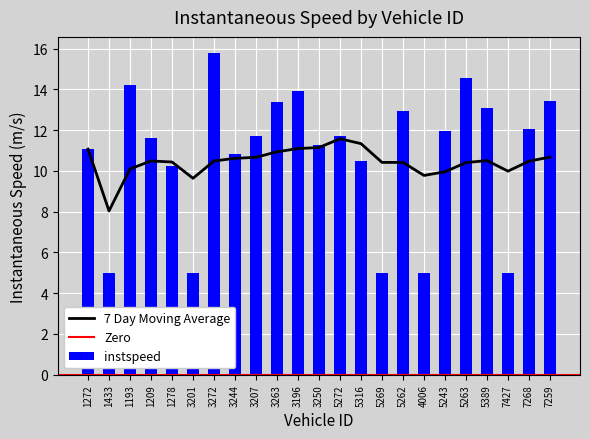

The chart shows a value of 7.3 at 5269. True or false?

False